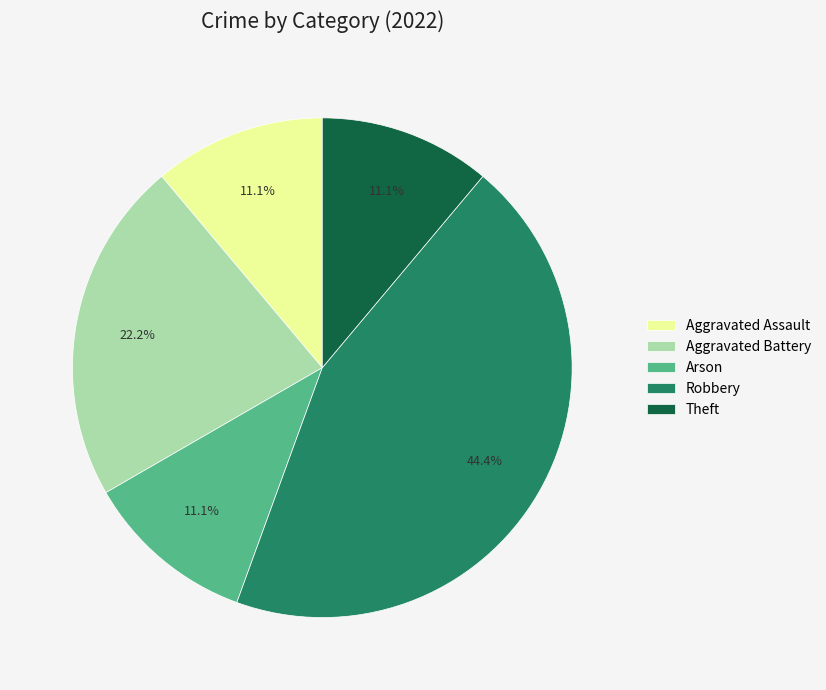

To the nearest percent, what is the difference between the Aggravated Battery and Theft slice percentages?

11%